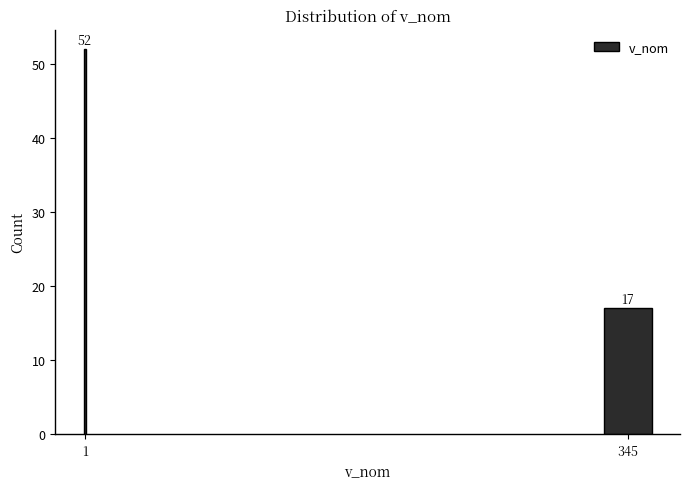

Reading left to right, transcribe all the data shown in this chart.

1=52	345=17